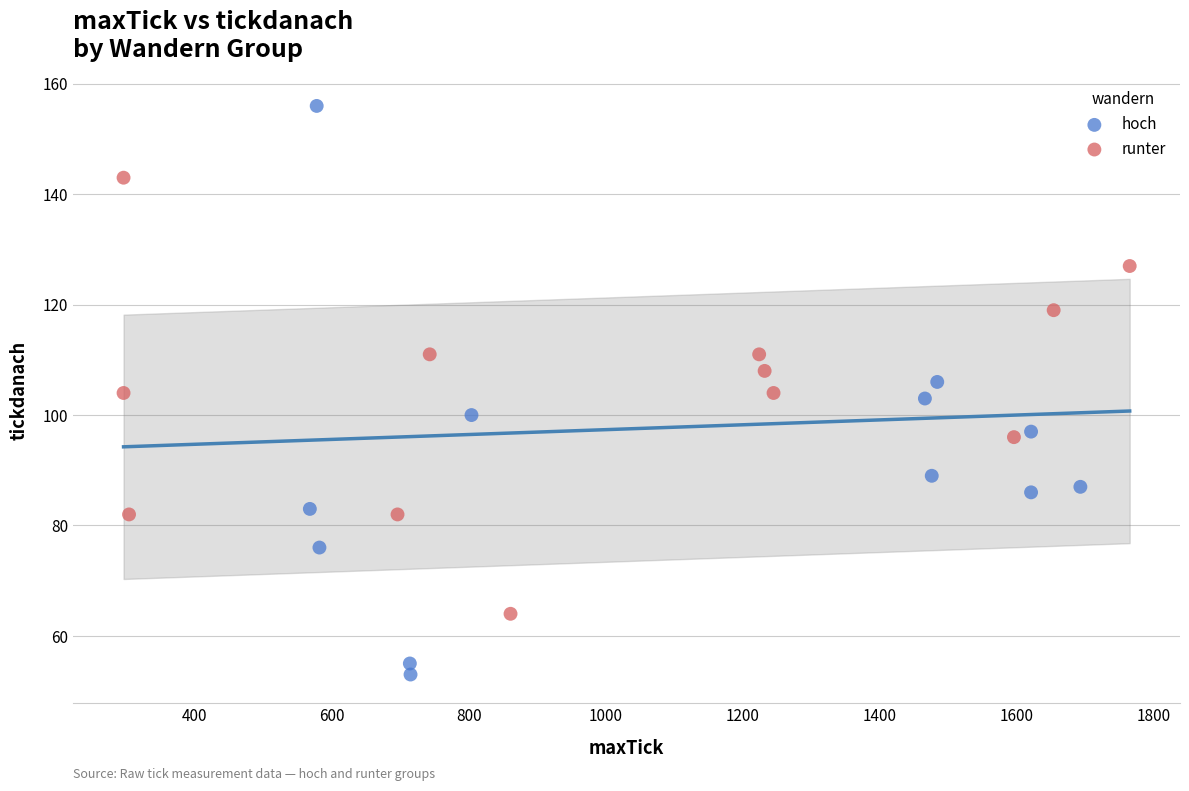

Which series reaches the minimum Y coordinate?

hoch